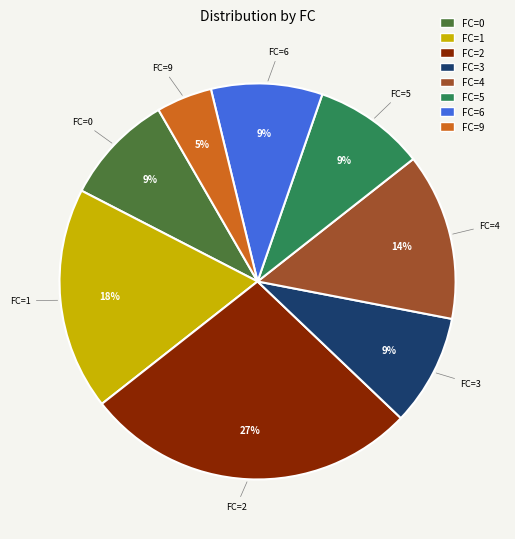

Does FC=6 account for over 50% of the chart?

No